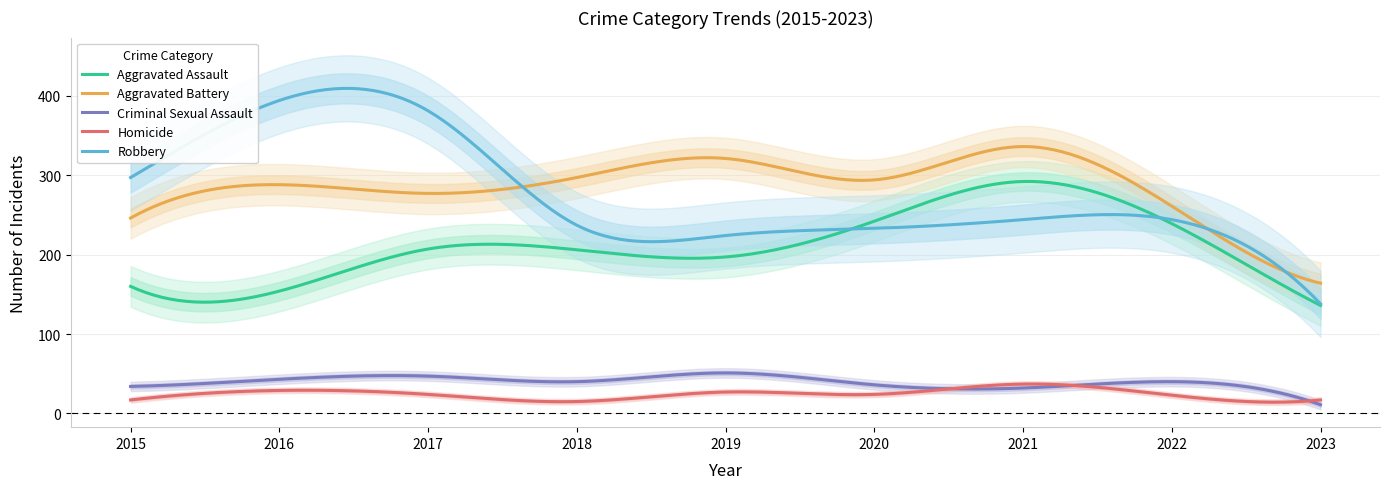

Count the number of categories in the chart.

9